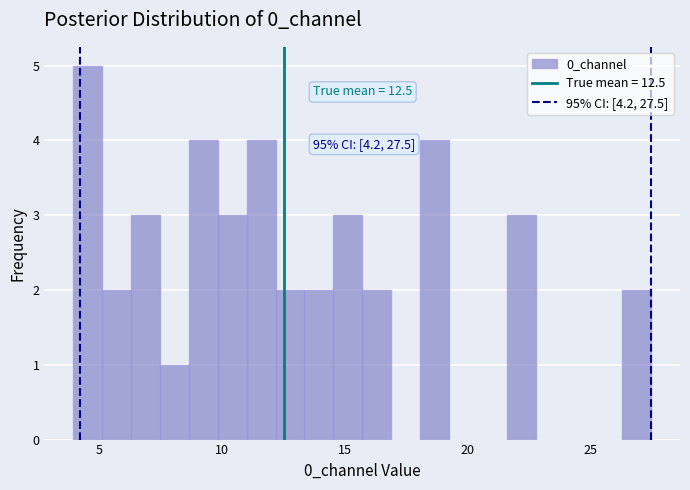

Read against the x-axis, roughly where is the centre of the tallest bar?

4.5